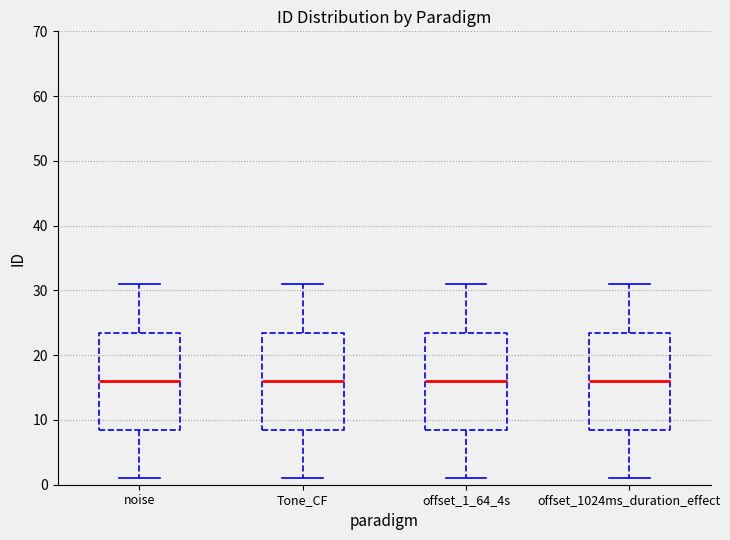

Reading left to right, read every box against the y-axis: the position of its median line, the range the box covers, and the ends of its whiskers. The values are not printed on the chart, so give them approximately, as read against the axis.

noise: median 16, box 9 to 24, whiskers 1 to 31
Tone_CF: median 16, box 9 to 24, whiskers 1 to 31
offset_1_64_4s: median 16, box 9 to 24, whiskers 1 to 31
offset_1024ms_duration_effect: median 16, box 9 to 24, whiskers 1 to 31